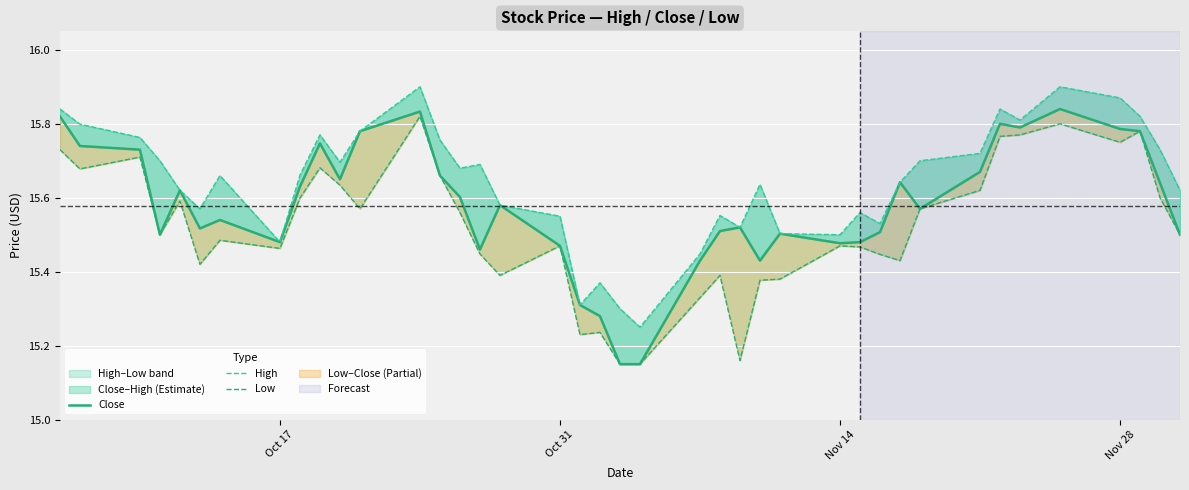

What is the value of the High point at the 11th from the left?

15.7